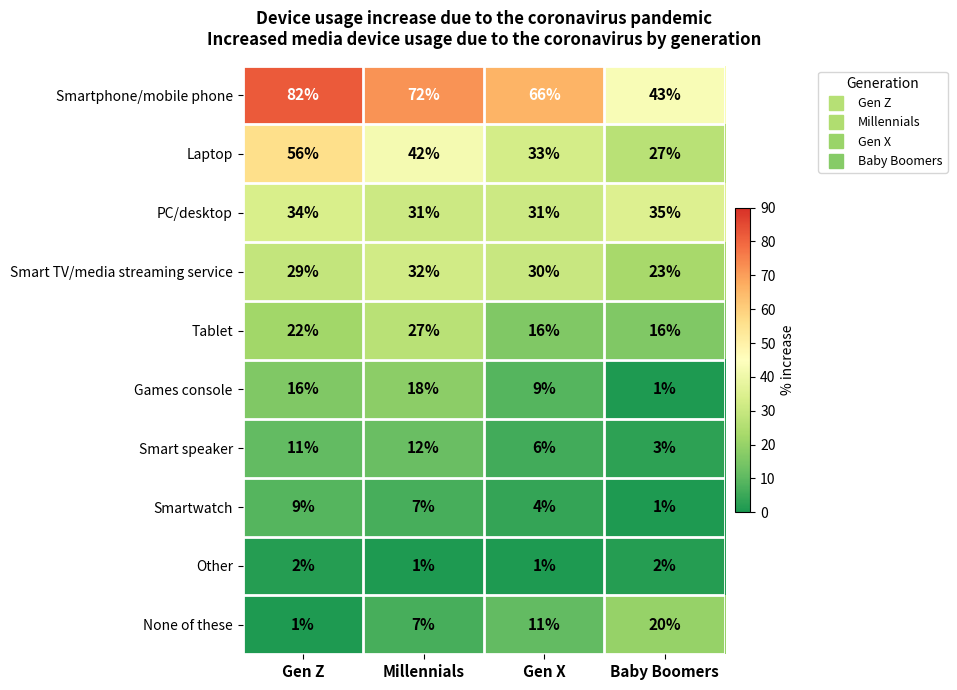

At how many categories does at least one series exceed 29?

4